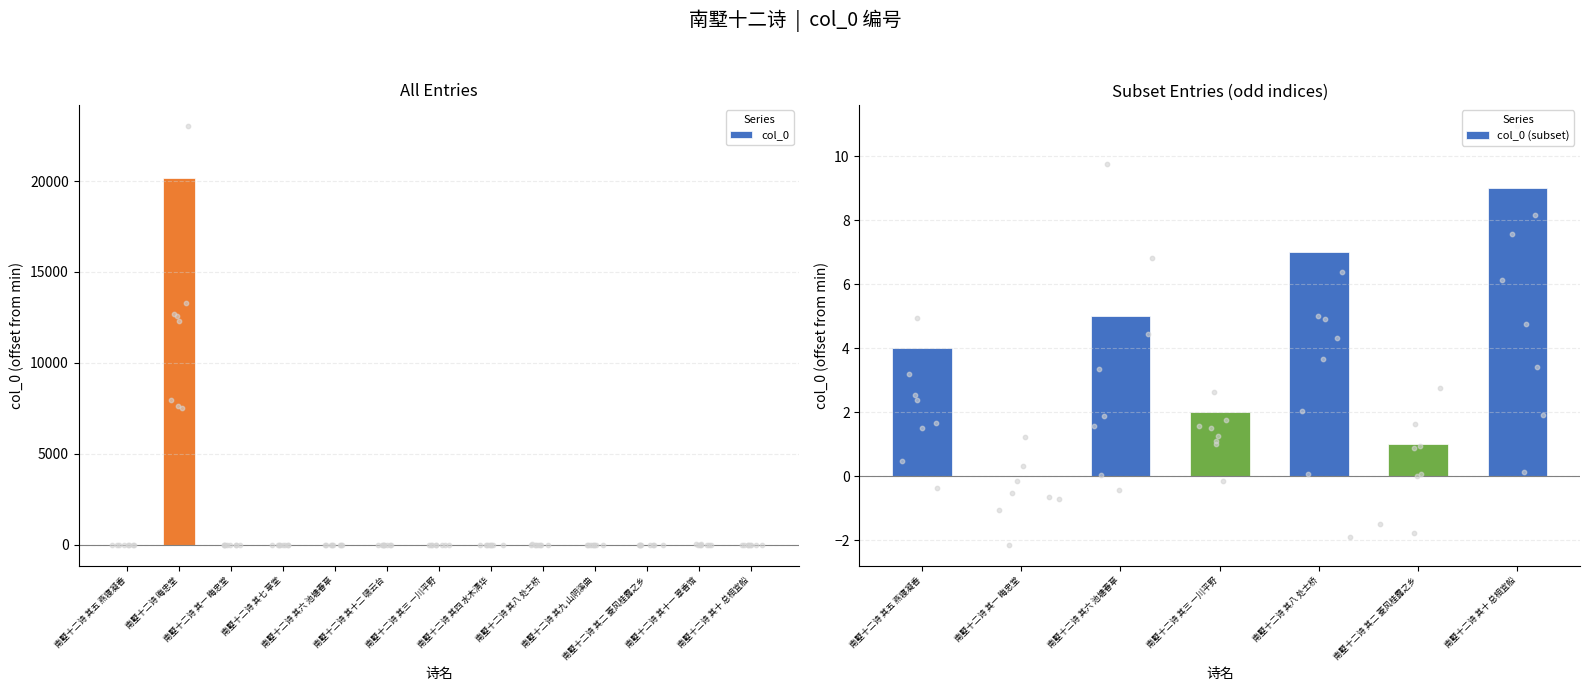

What is the change in value from 南墅十二诗 晦忠堂 to 南墅十二诗 其八 处士桥?

-20162